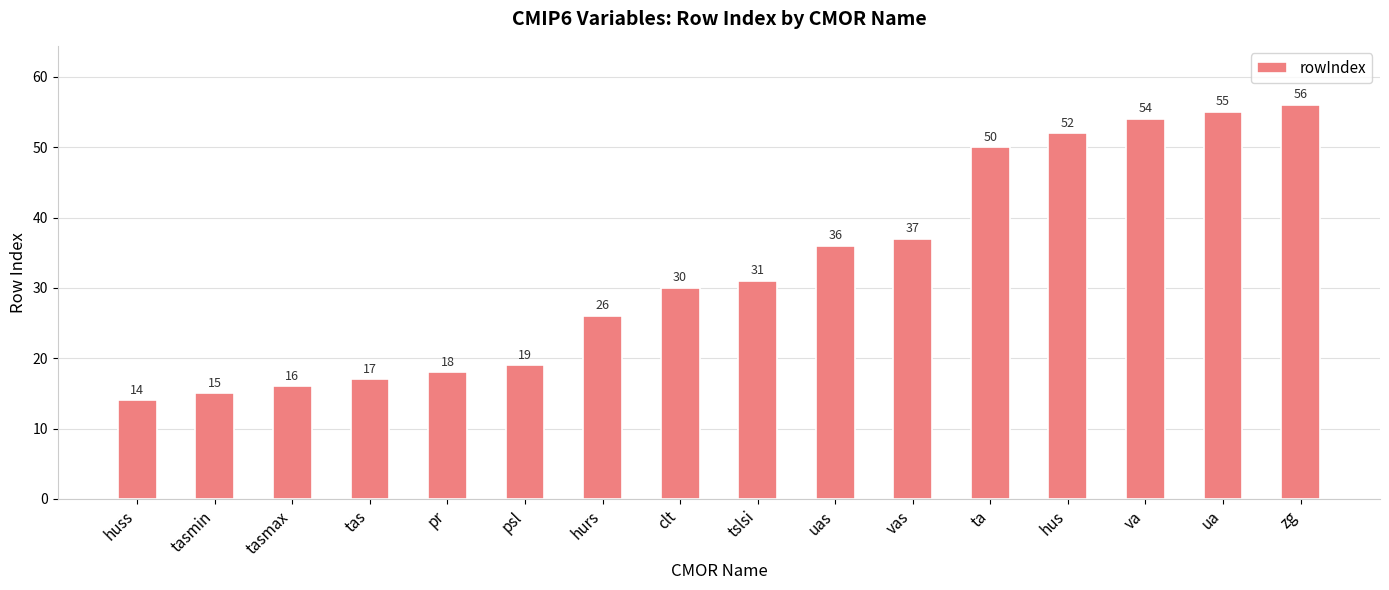

What is the label of the 15th bar from the right?

tasmin